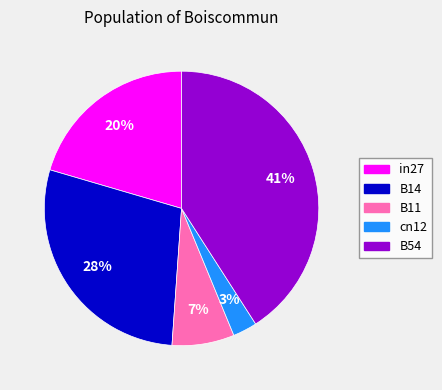

Between B11 and in27, which is larger?

in27